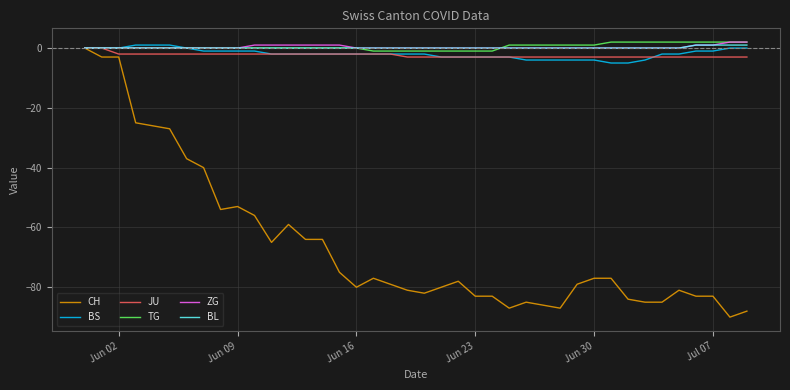

Which series has the largest range (max minus min)?

CH